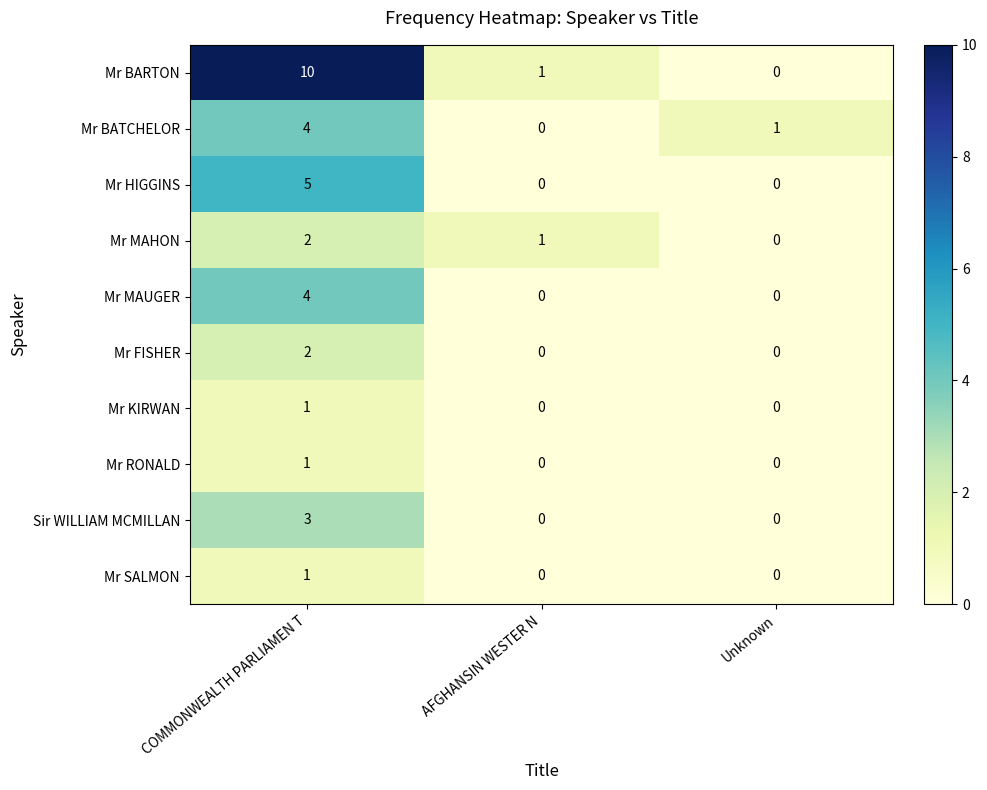

What is the difference between the maximum and minimum values in the Mr MAUGER series?

4